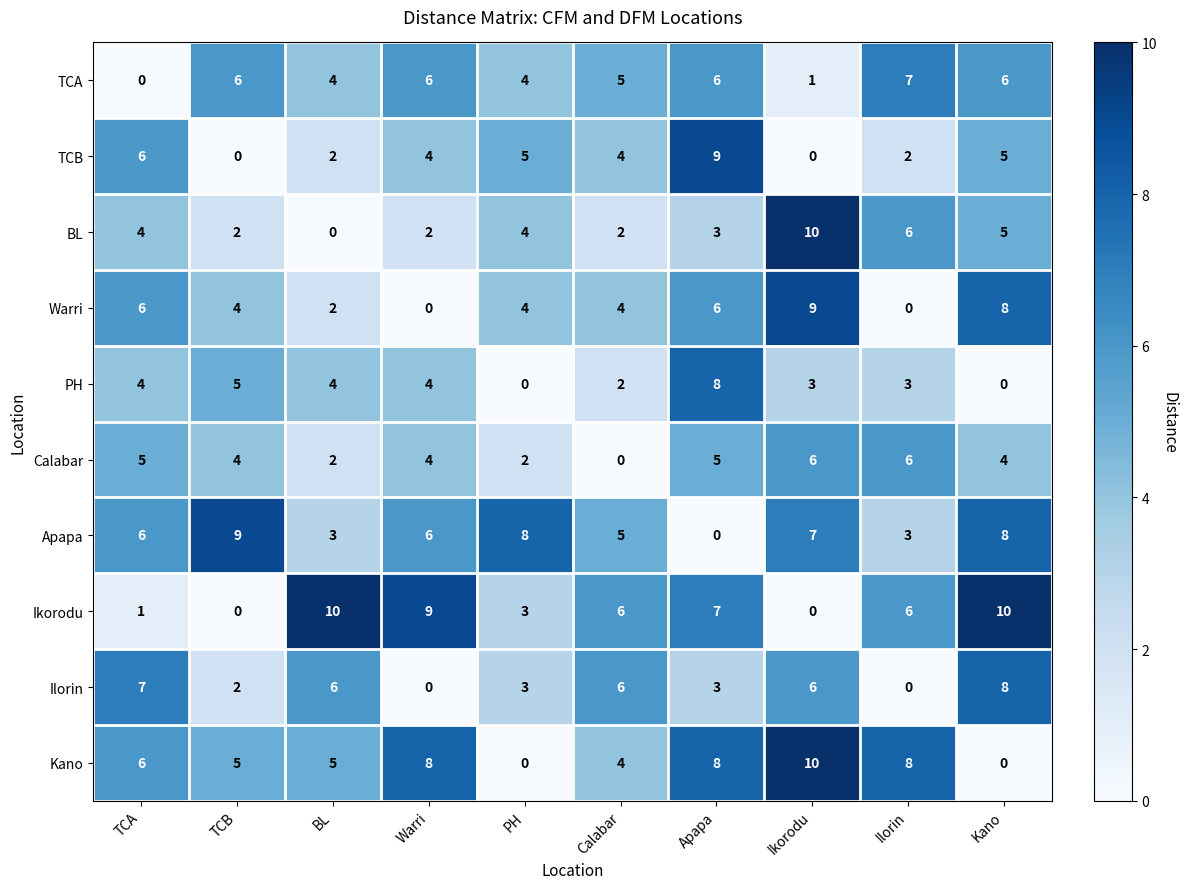

Count the Ikorodu values in the range 1 to 9.

6